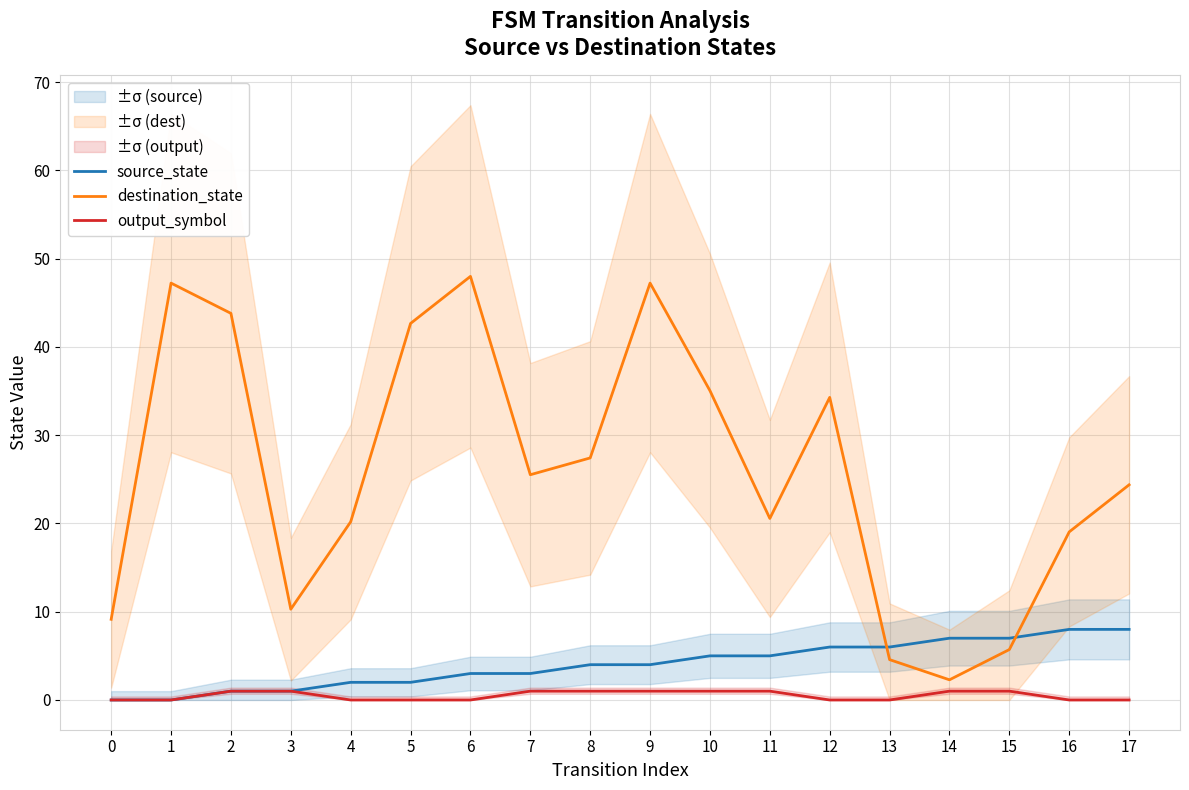

What is the difference between the second highest and minimum values in the destination_state series?

45.0